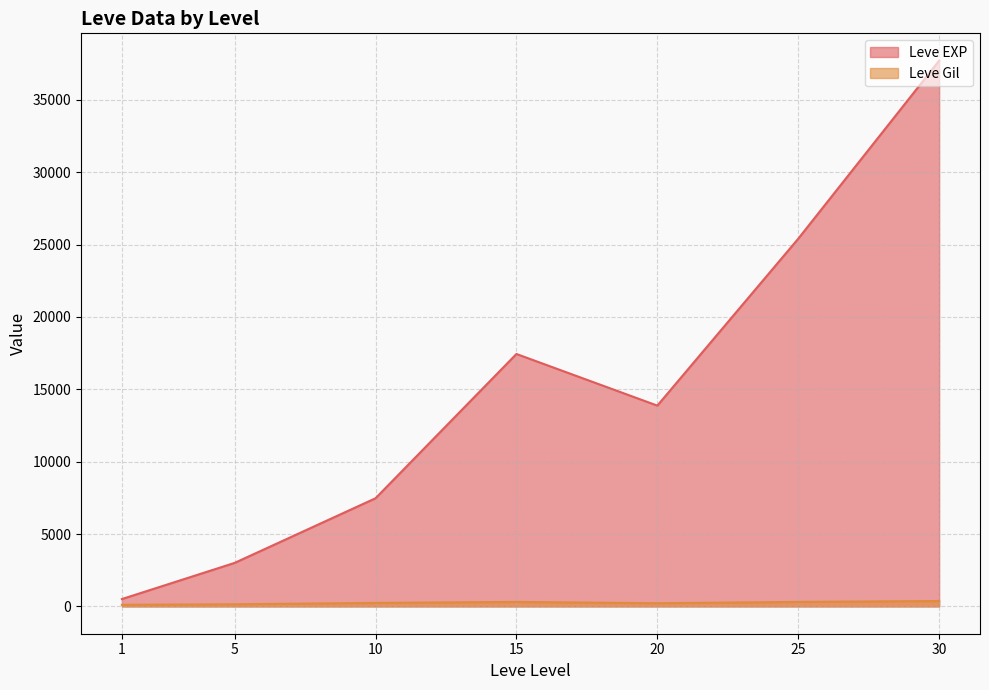

At 20, list the series in order from largest to smallest.

Leve EXP, Leve Gil